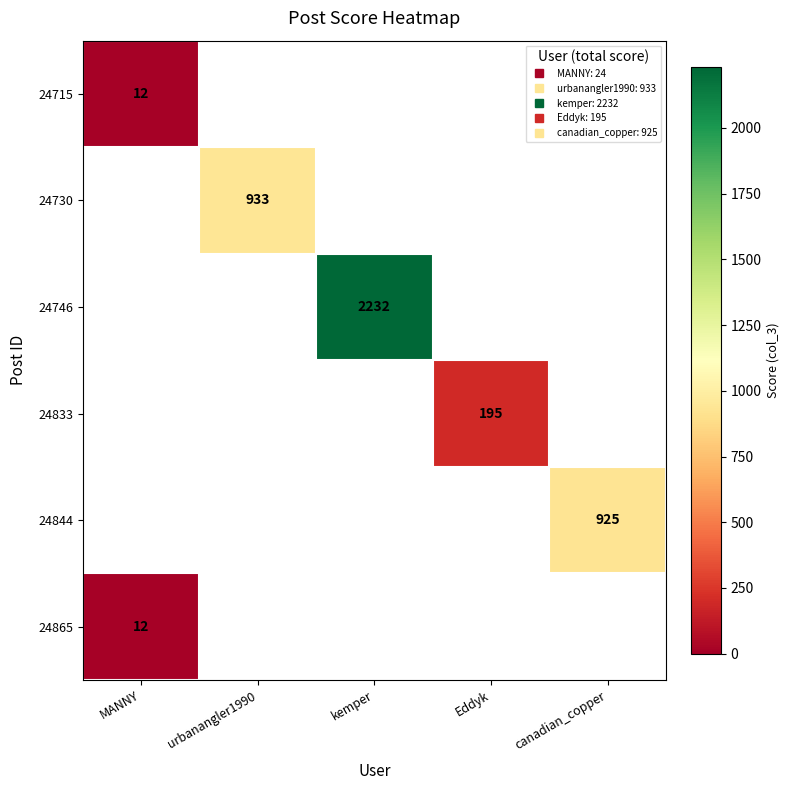

At MANNY, list the series in order from largest to smallest.

24715, 24730, 24746, 24833, 24844, 24865